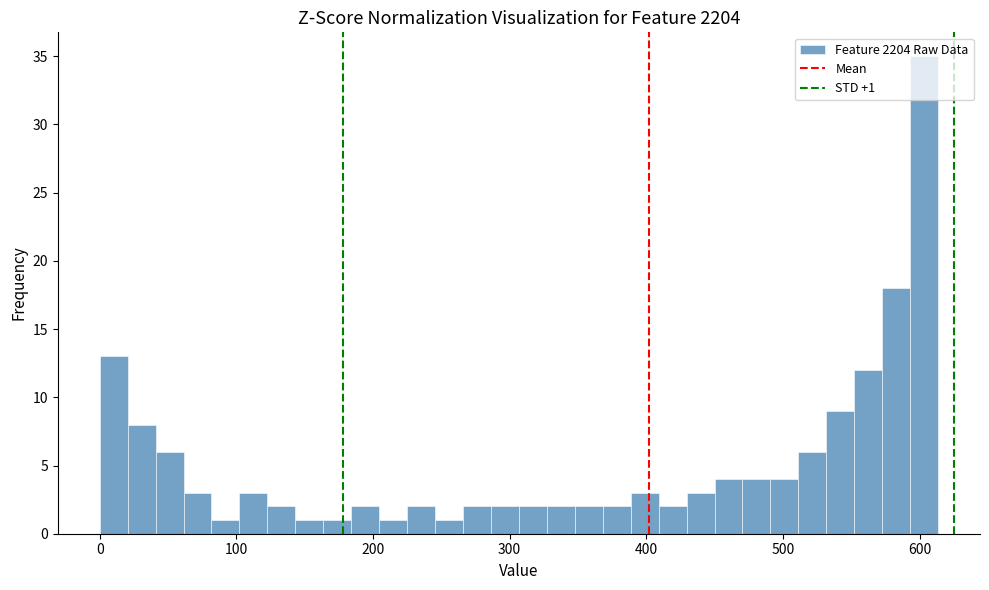

Around what value on the x-axis is the tallest bar? Give the approximate position of its centre, as read against the axis.

600